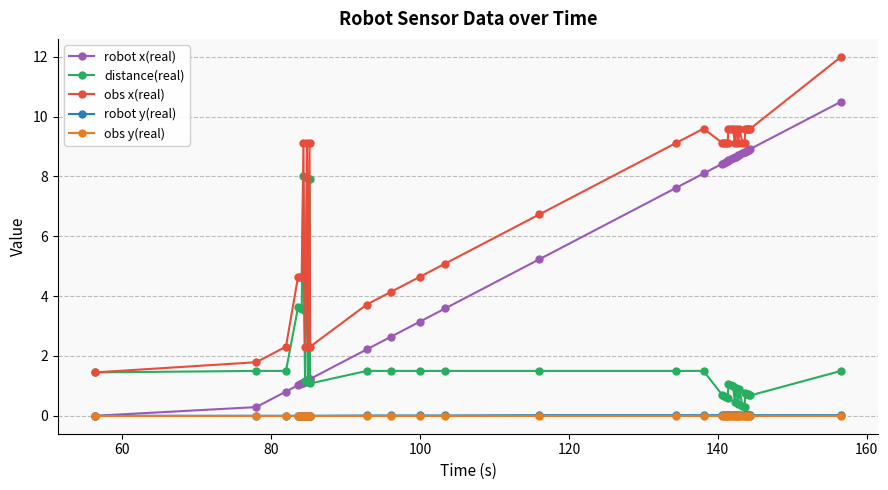

What are all the series names shown in the legend?

robot x(real), distance(real), obs x(real), robot y(real), obs y(real)